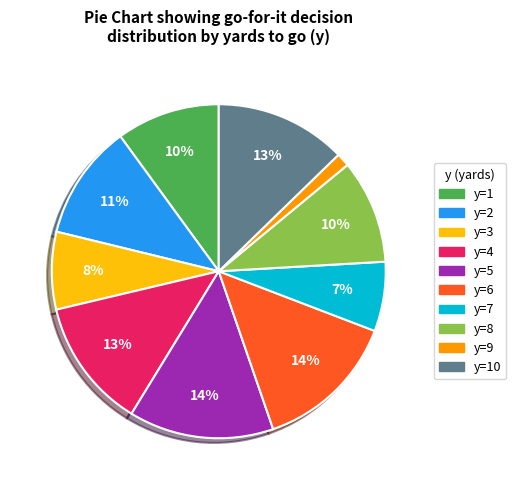

To the nearest percent, what is the difference between the largest and smallest slice percentages?

13%